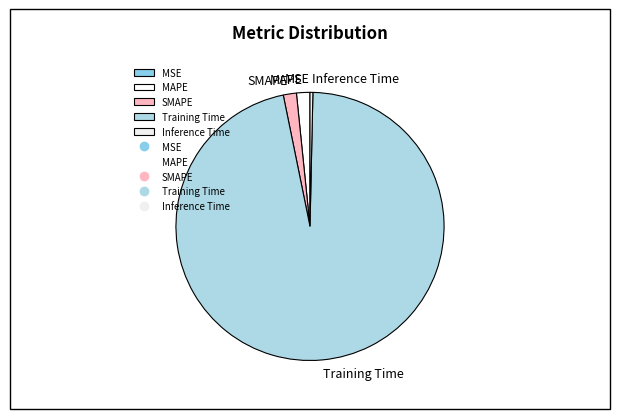

True or false: MAPE accounts for 2% of the total.

True